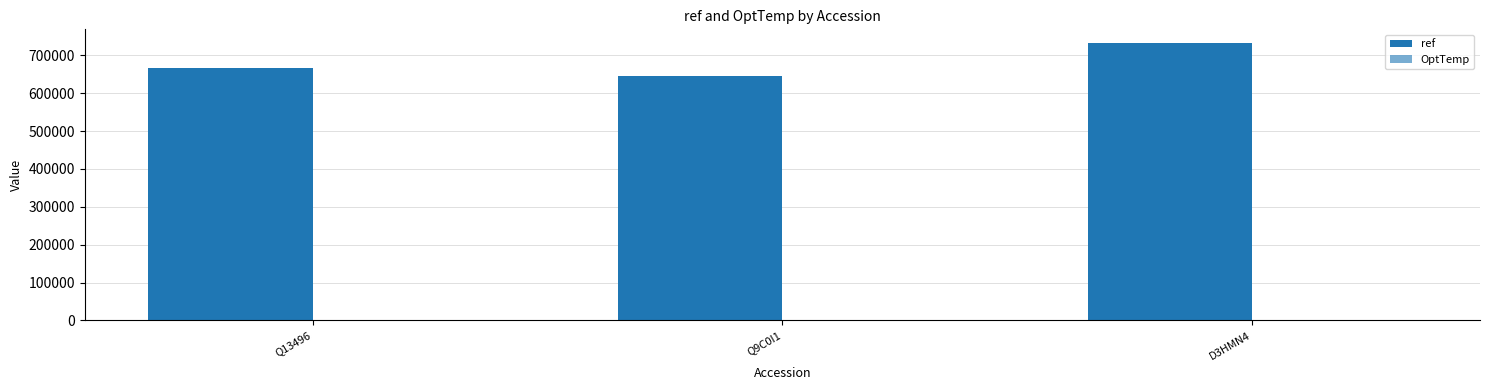

Are the bars horizontal?

No